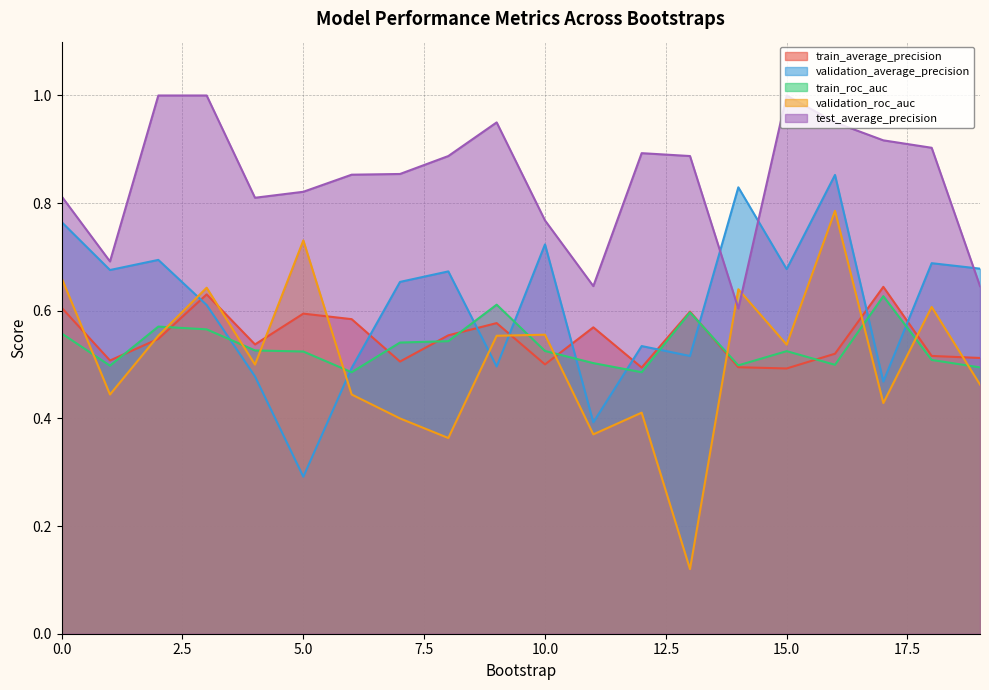

What is the value of the train_average_precision point at the 15th from the left?

0.5